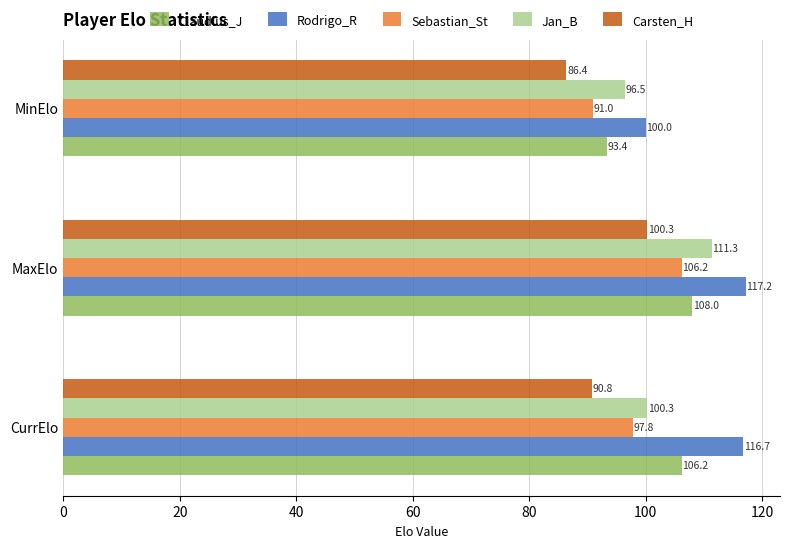

What is the difference between the Rodrigo_R values at CurrElo and MinElo?

16.7